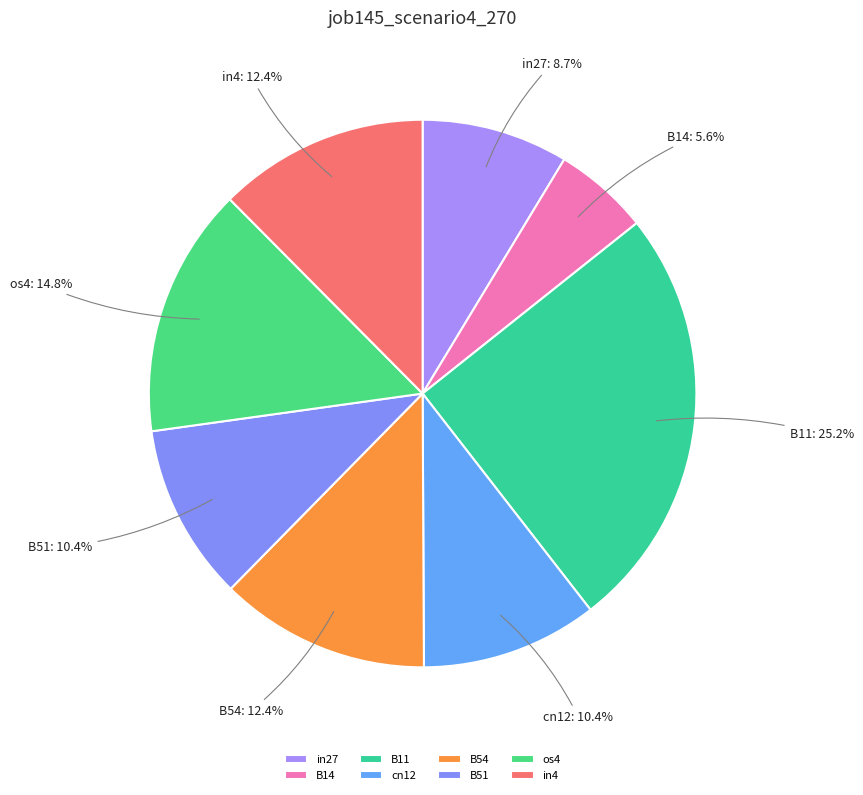

Which slice is the smallest?

B14